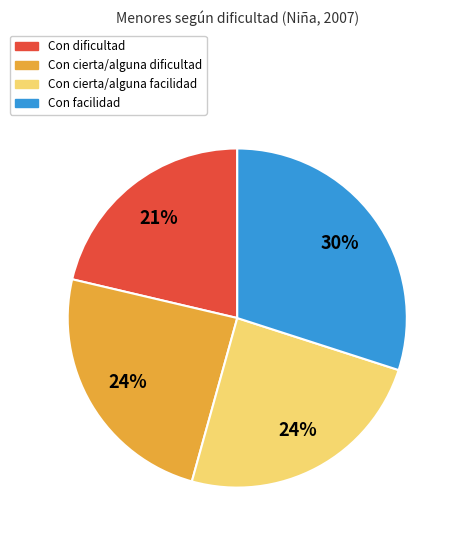

True or false: Con cierta/alguna dificultad accounts for 24% of the total.

True